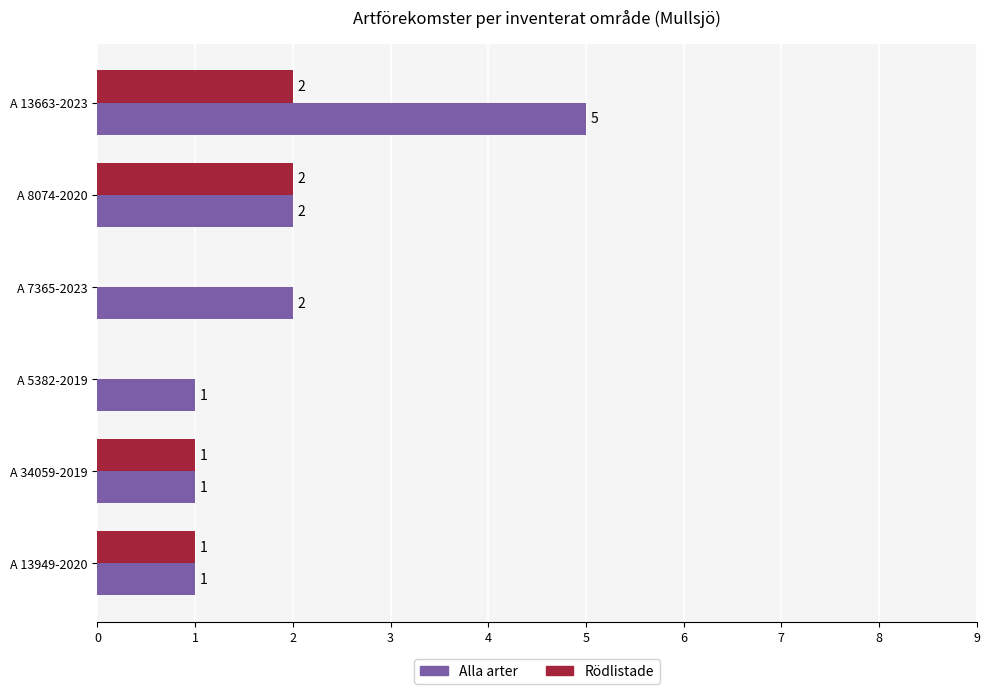

How many Rödlistade values are between 0 and 2?

6